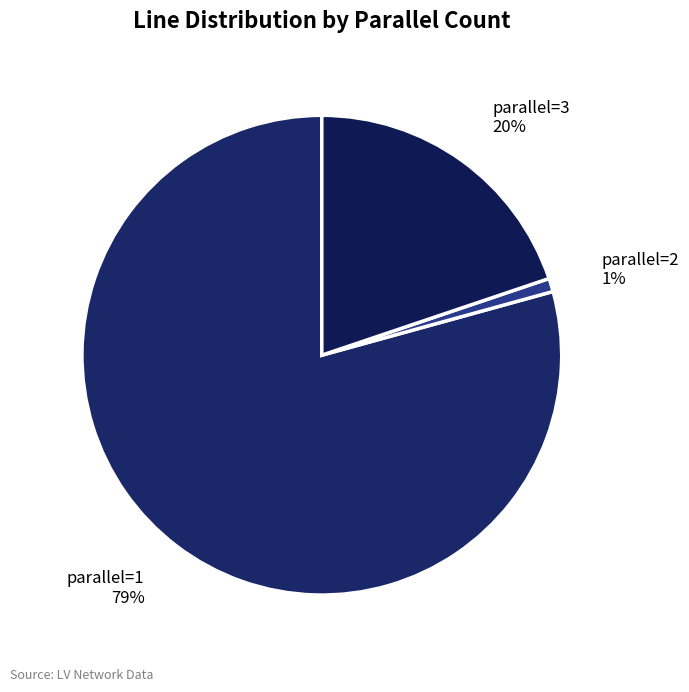

How many slices are in this pie chart?

3